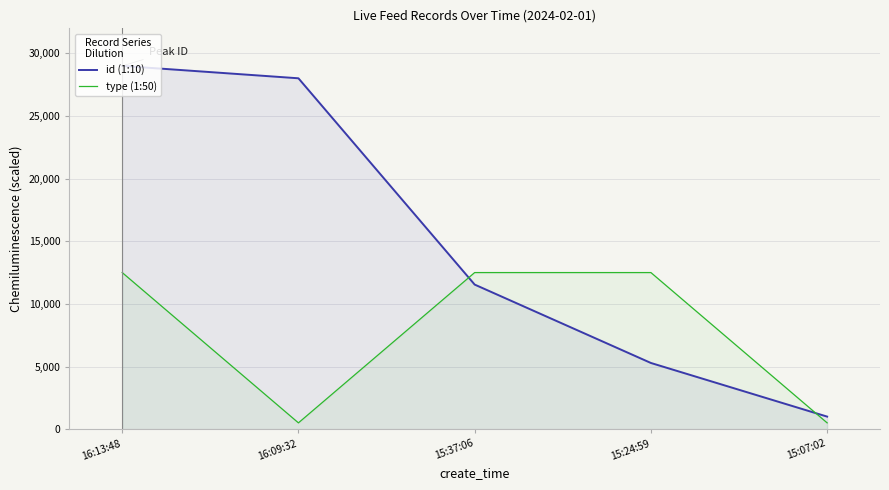

Between 16:13:48 and 15:24:59, which is larger?

16:13:48